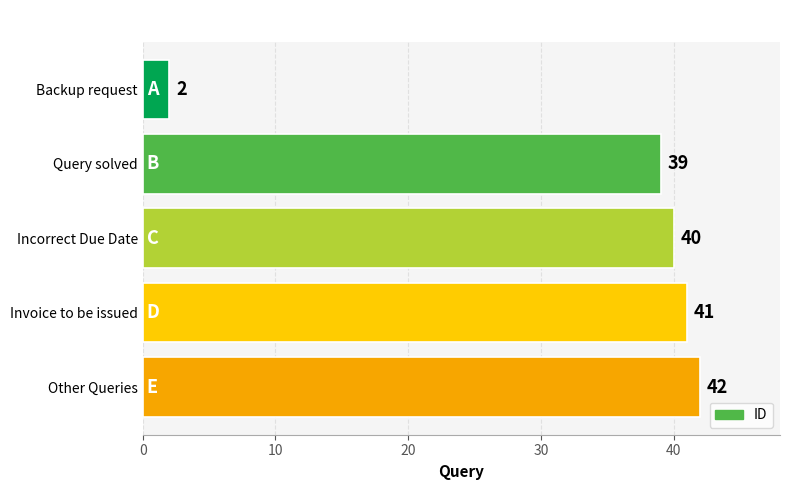

List the labels in order of value, largest first.

Other Queries, Invoice to be issued, Incorrect Due Date, Query solved, Backup request